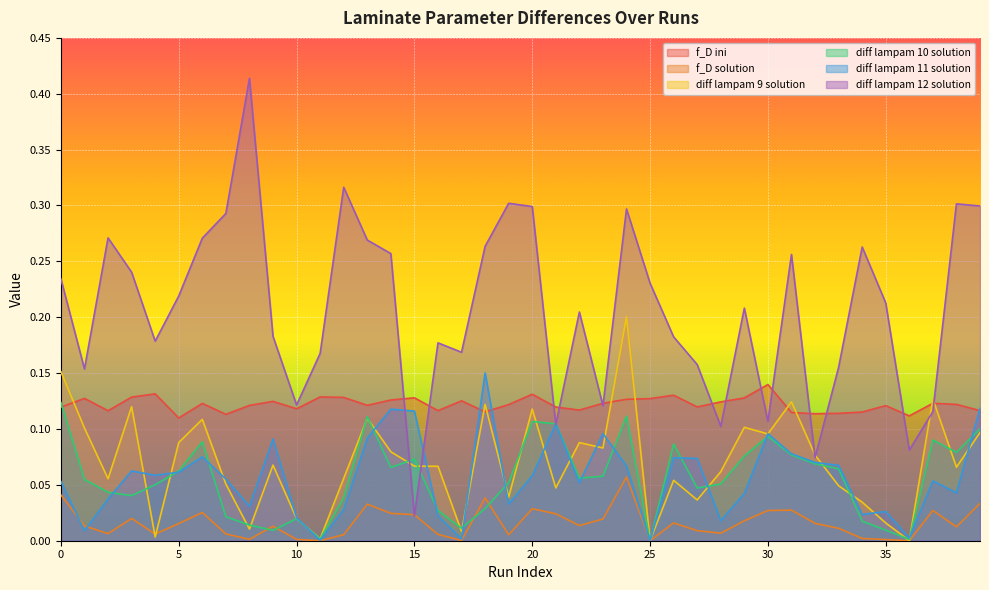

True or false: f_D ini has more than 1 points higher than both neighbors.

True